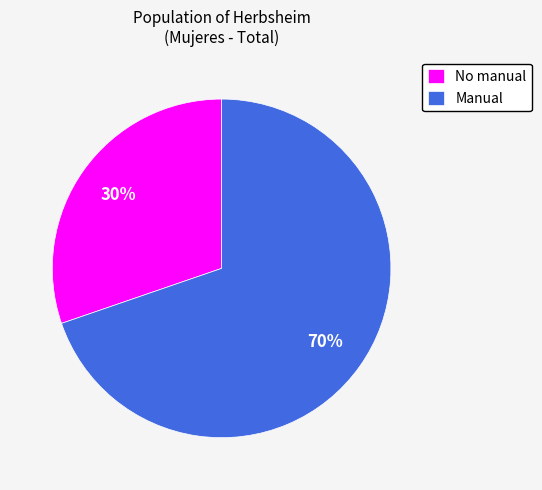

What is the ratio of the value at No manual to the value at Manual?

0.4